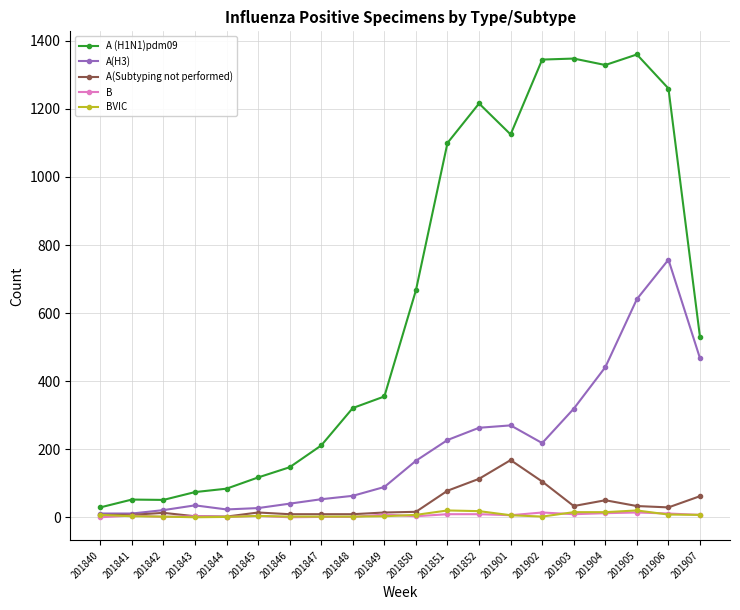

What is the approximate value of A (H1N1)pdm09 at 201903?

1348